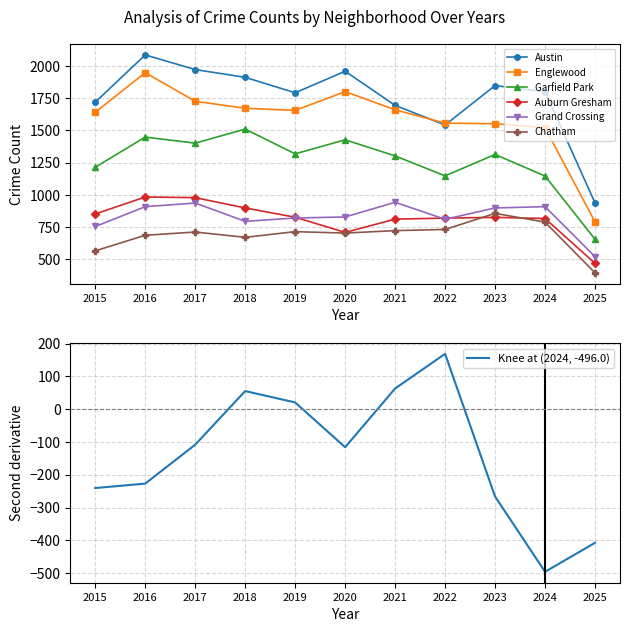

Which has a higher value, 2016 or 2020?

2016